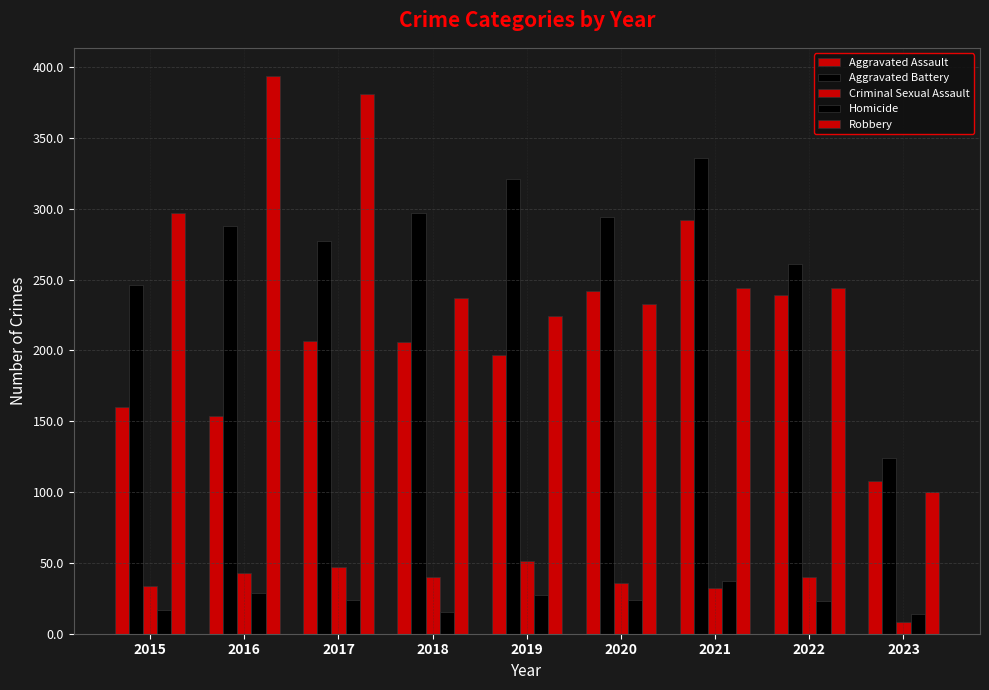

Which category has the lowest value in the Robbery series?

2023